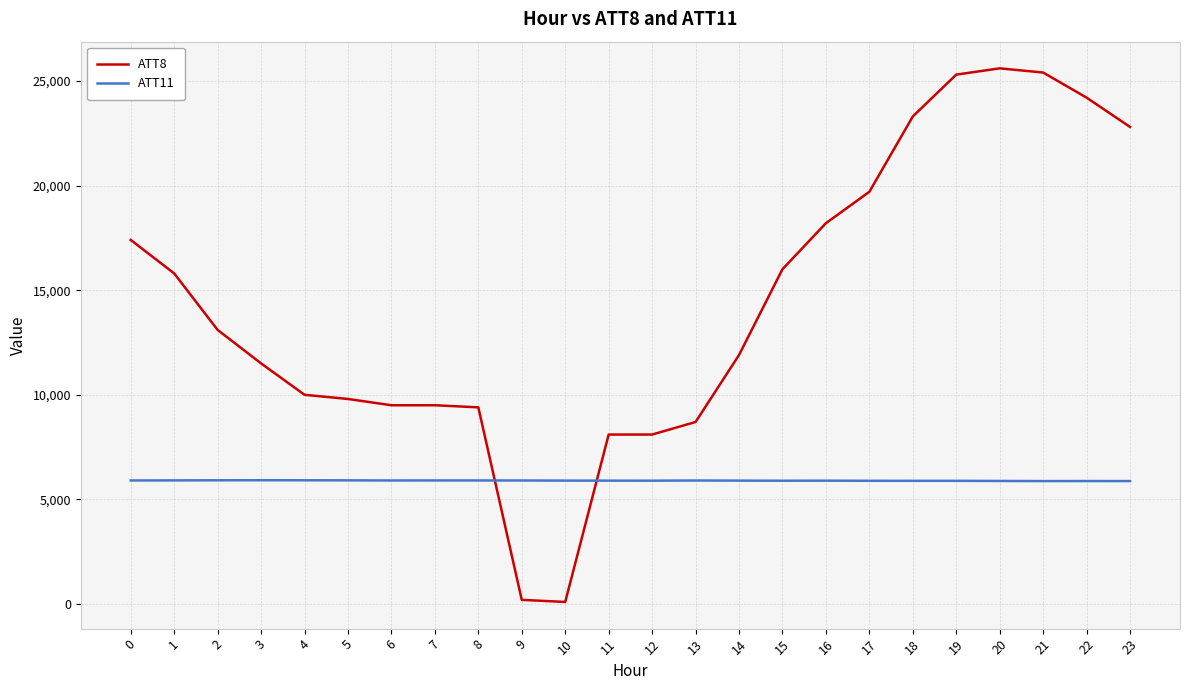

What is the total value across all series at 4?

15914.3